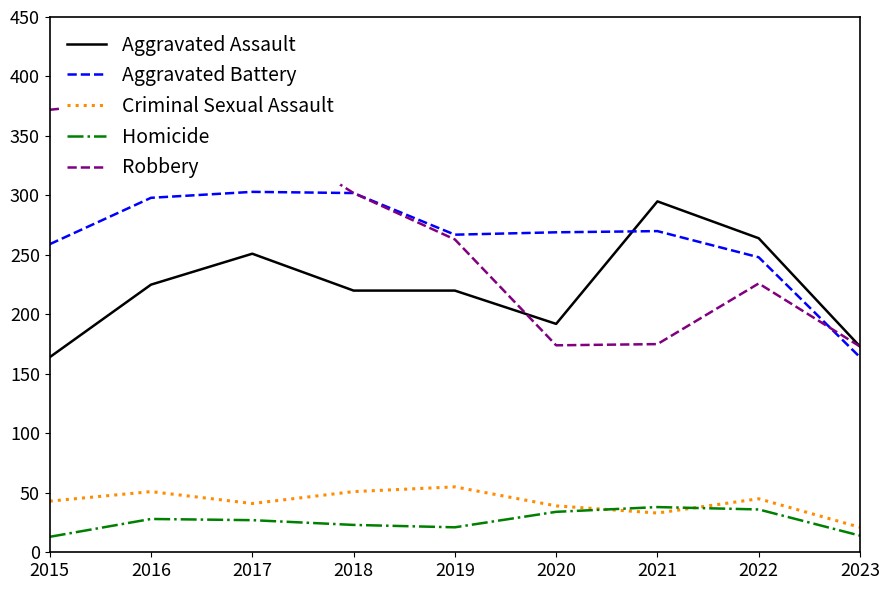

Which category has the highest value in the Criminal Sexual Assault series?

2019